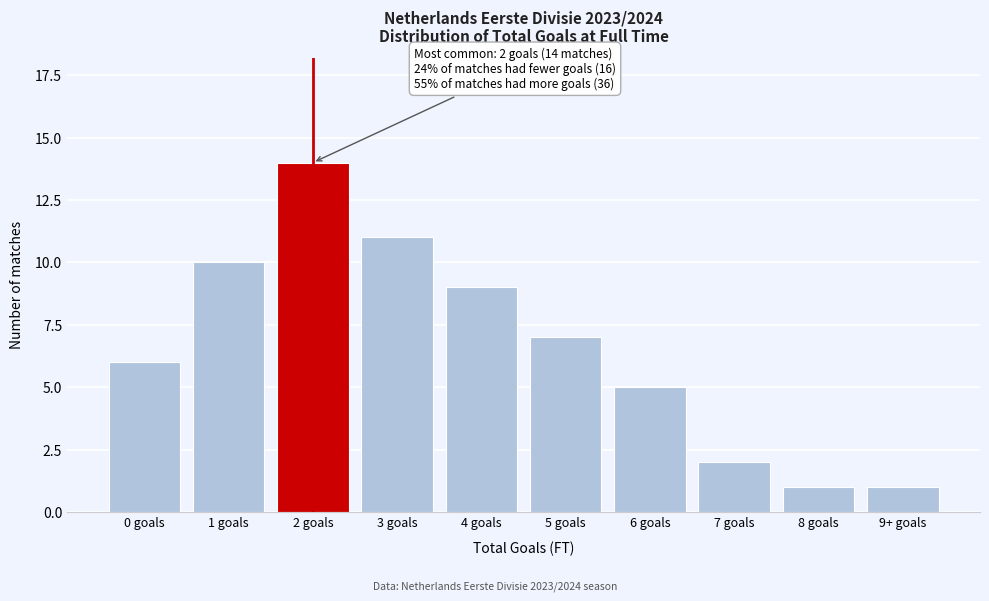

Reading left to right, list all the values displayed in this chart.

0 goals=6	1 goals=10	2 goals=14	3 goals=11	4 goals=9	5 goals=7	6 goals=5	7 goals=2	8 goals=1	9+ goals=1